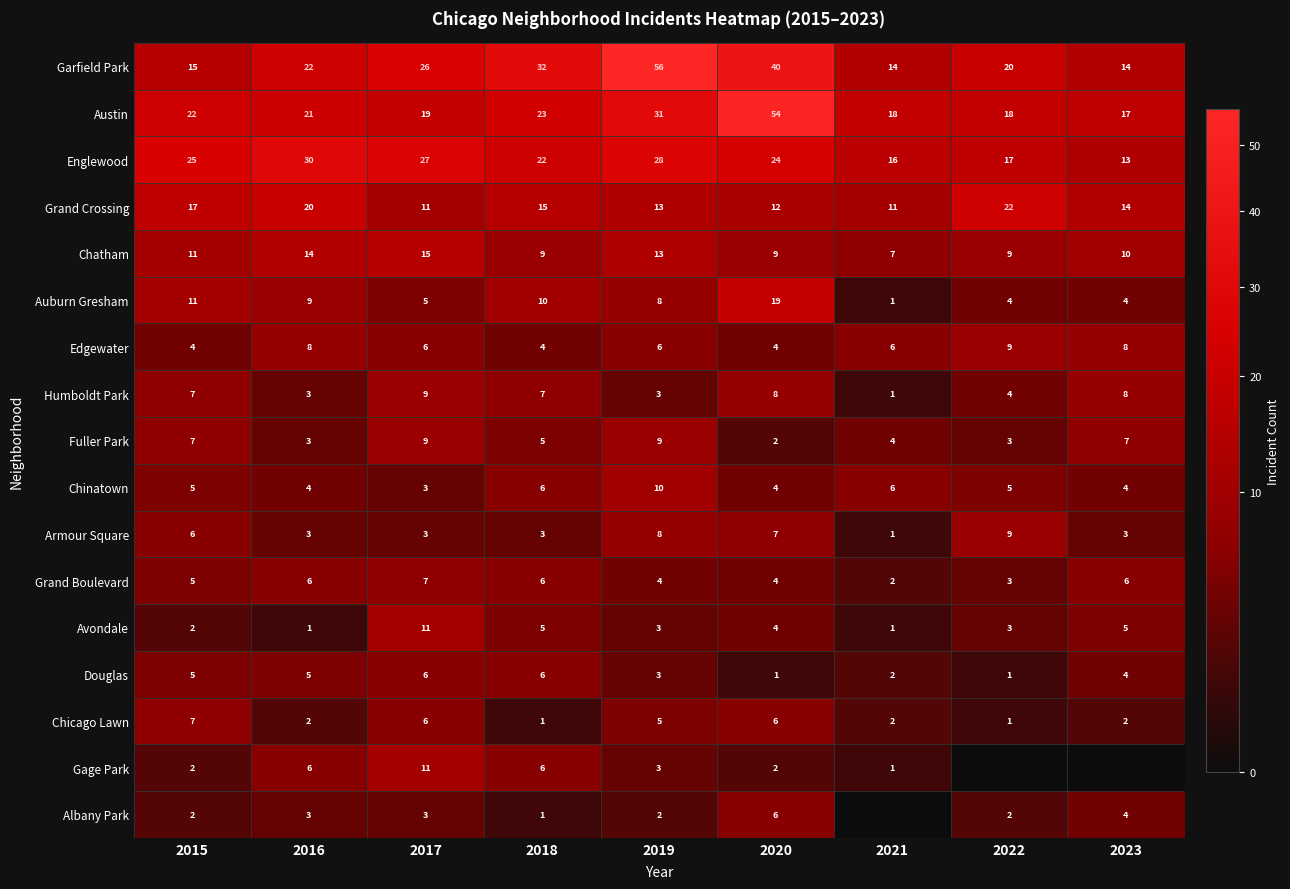

At which label does Englewood reach its peak?

2016